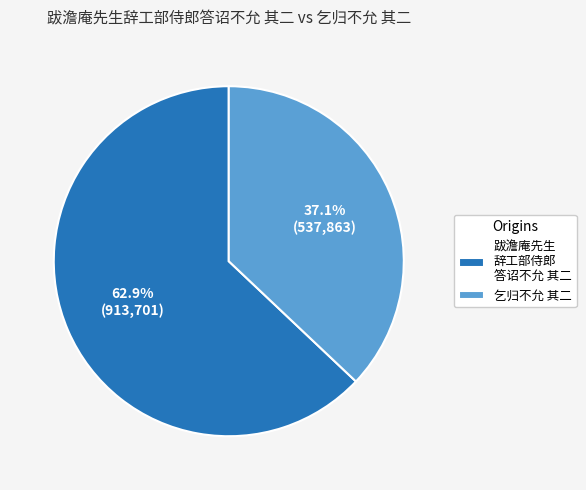

Is the sum of 乞归不允 其二 and 跋澹庵先生 辞工部侍郎 答诏不允 其二 greater than half?

Yes